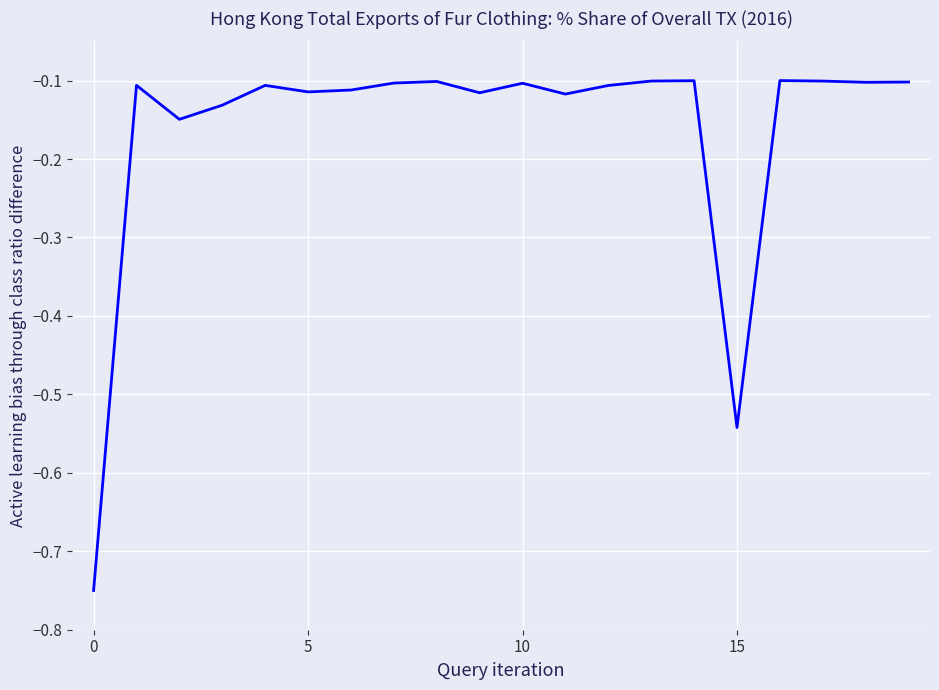

Which label corresponds to the smallest value in the chart?

0